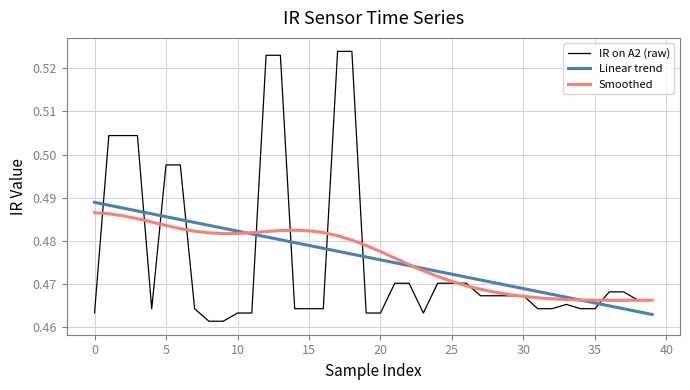

After their last crossing, which series has the higher values: IR on A2 (raw) or Linear trend?

IR on A2 (raw)